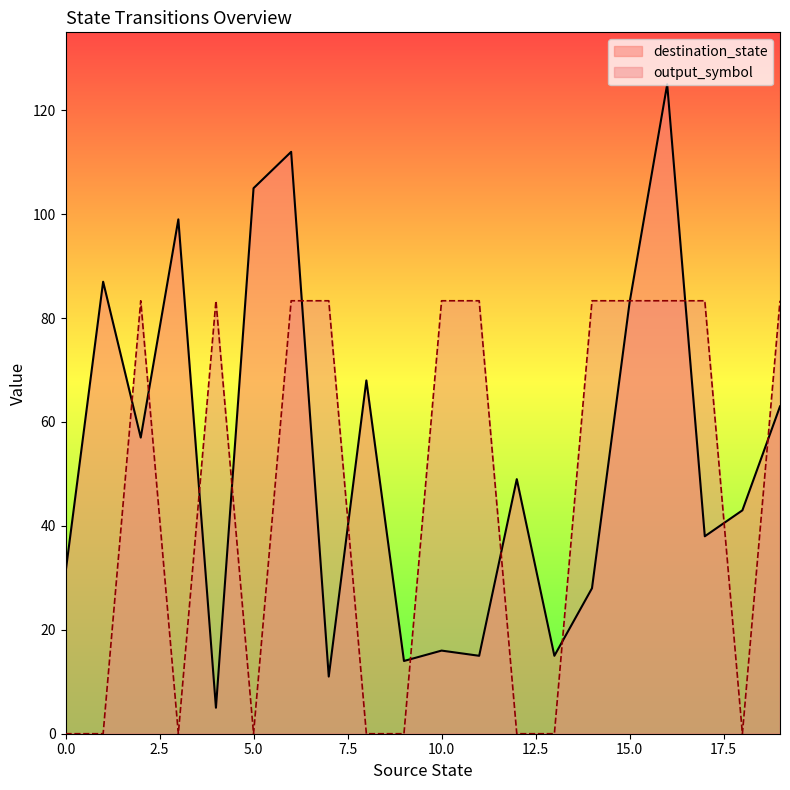

Rank the series by their average value, from highest to lowest.

destination_state, output_symbol